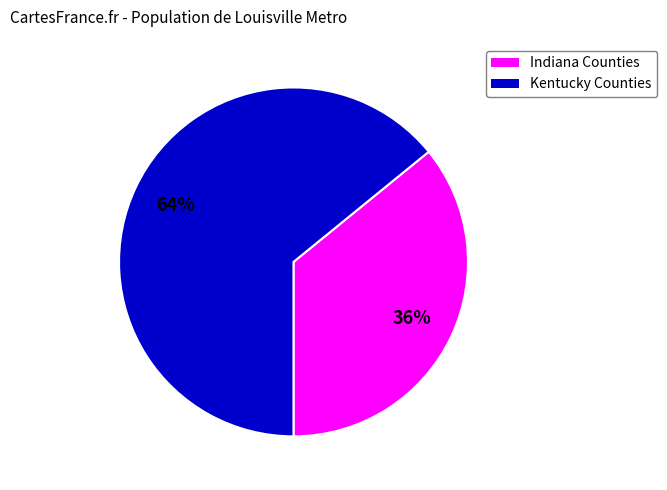

How many segments does this pie chart have?

2